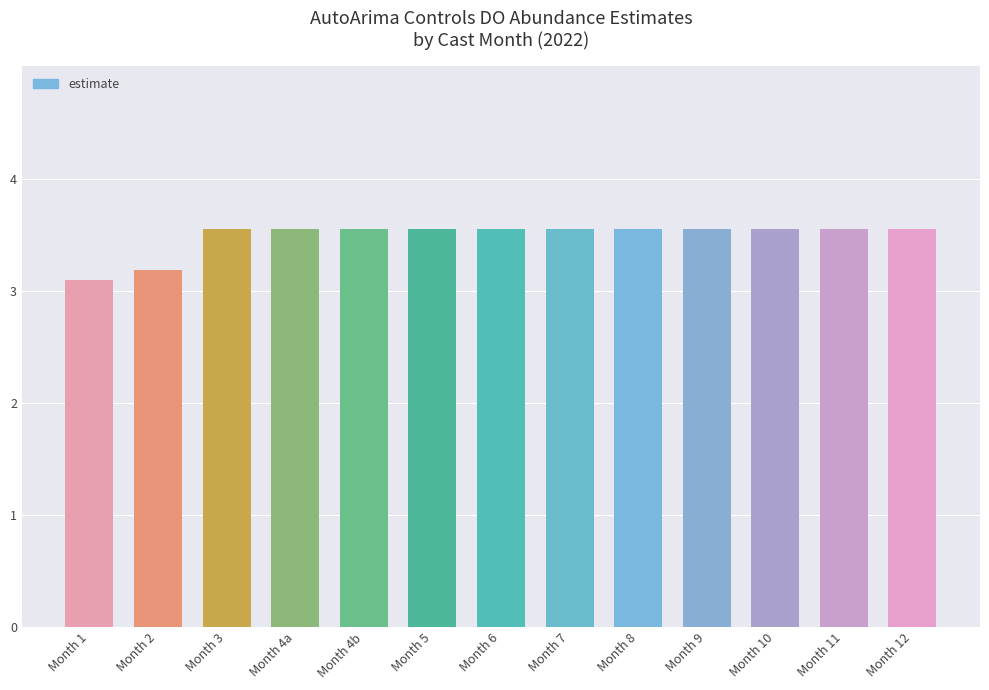

Approximately how many times larger is the value at Month 4a compared to Month 4b?

1.0